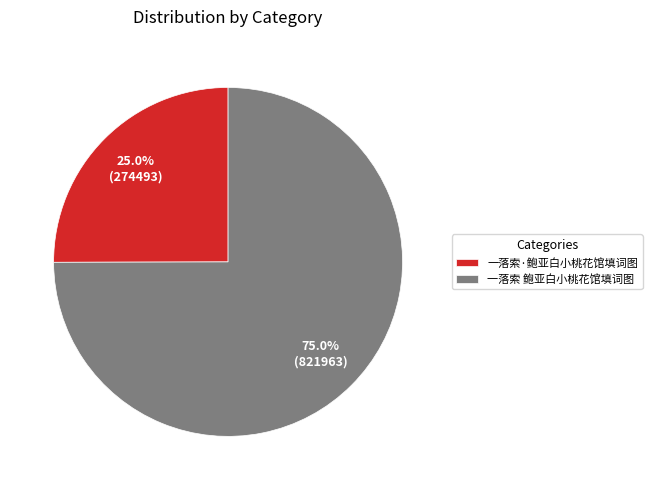

To the nearest percent, what portion does 一落索 鲍亚白小桃花馆填词图 represent?

75%